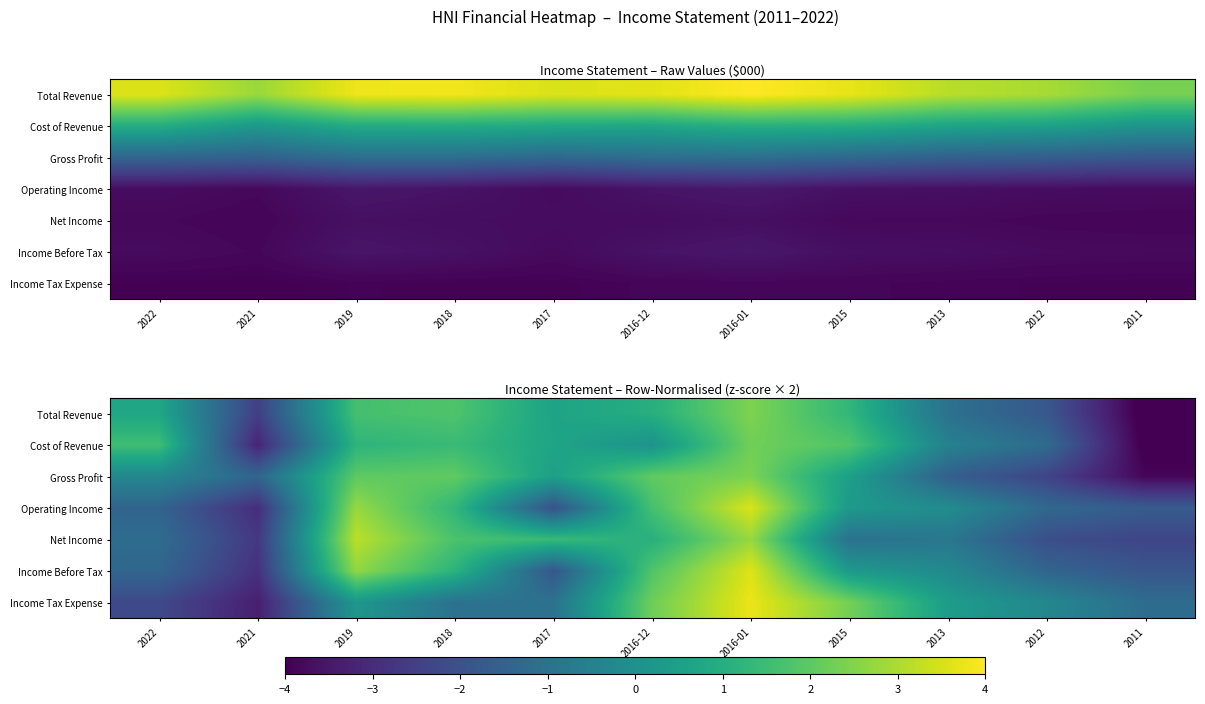

How many data points in Income Before Tax are above 0?

5